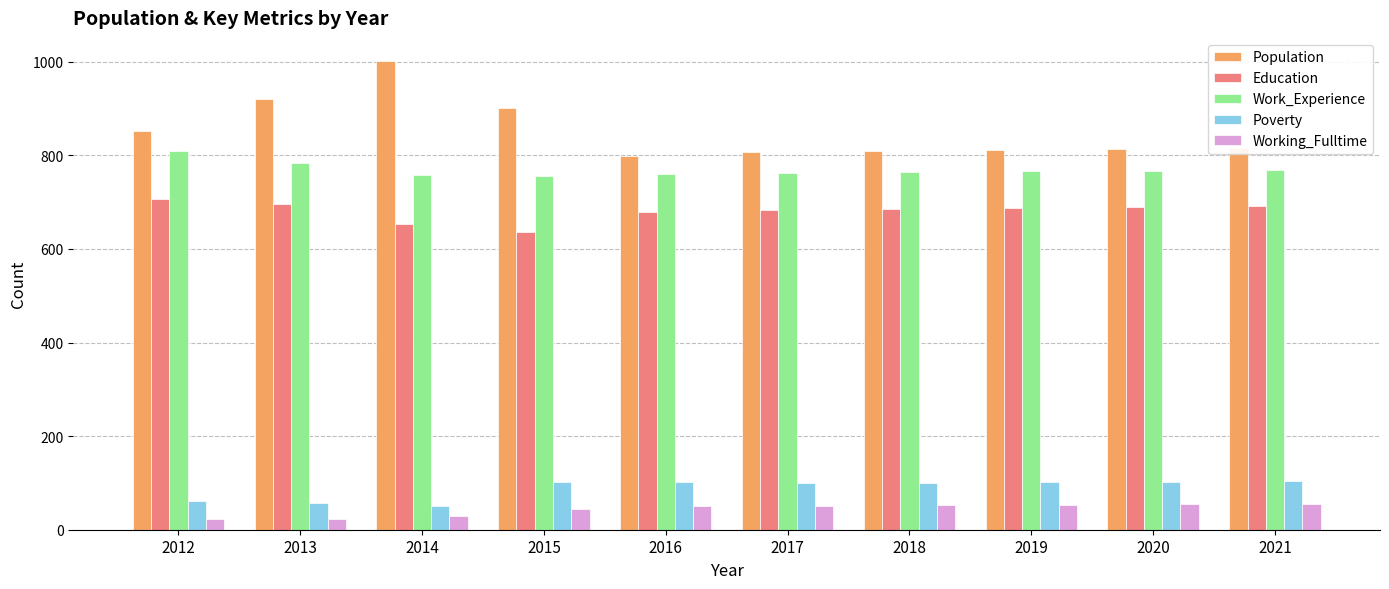

At which label does Population reach its peak?

2014